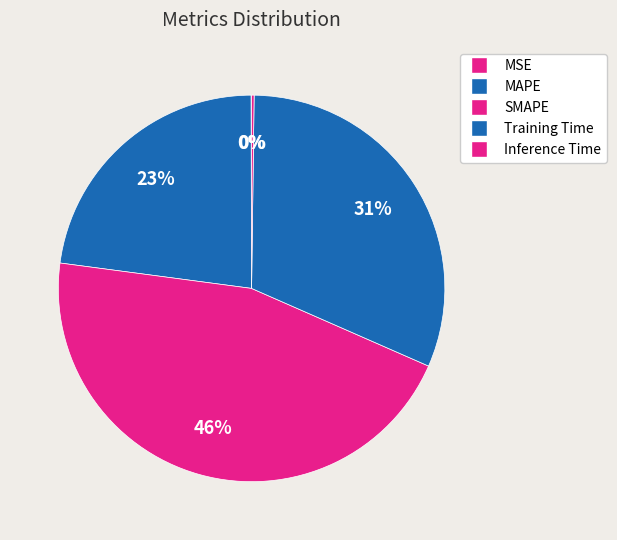

Which category has the biggest portion of the pie?

SMAPE